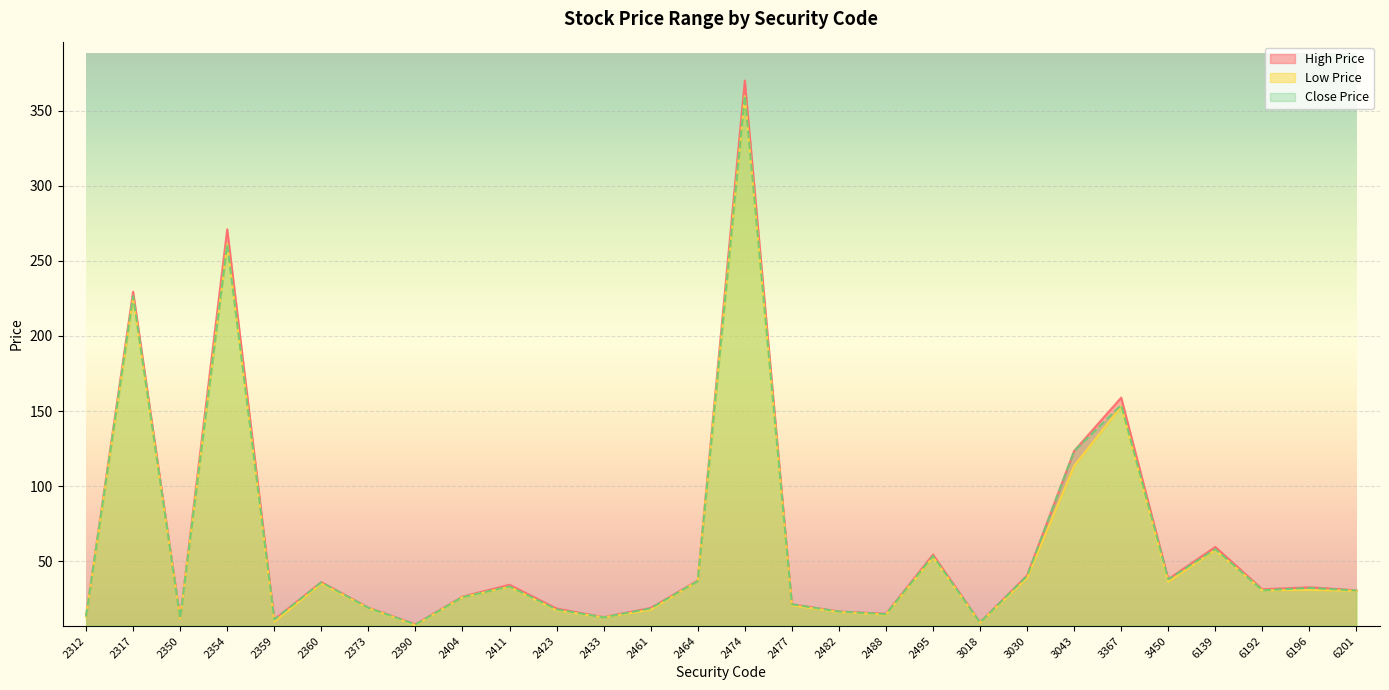

What is the sum of all Low Price values?

1690.7